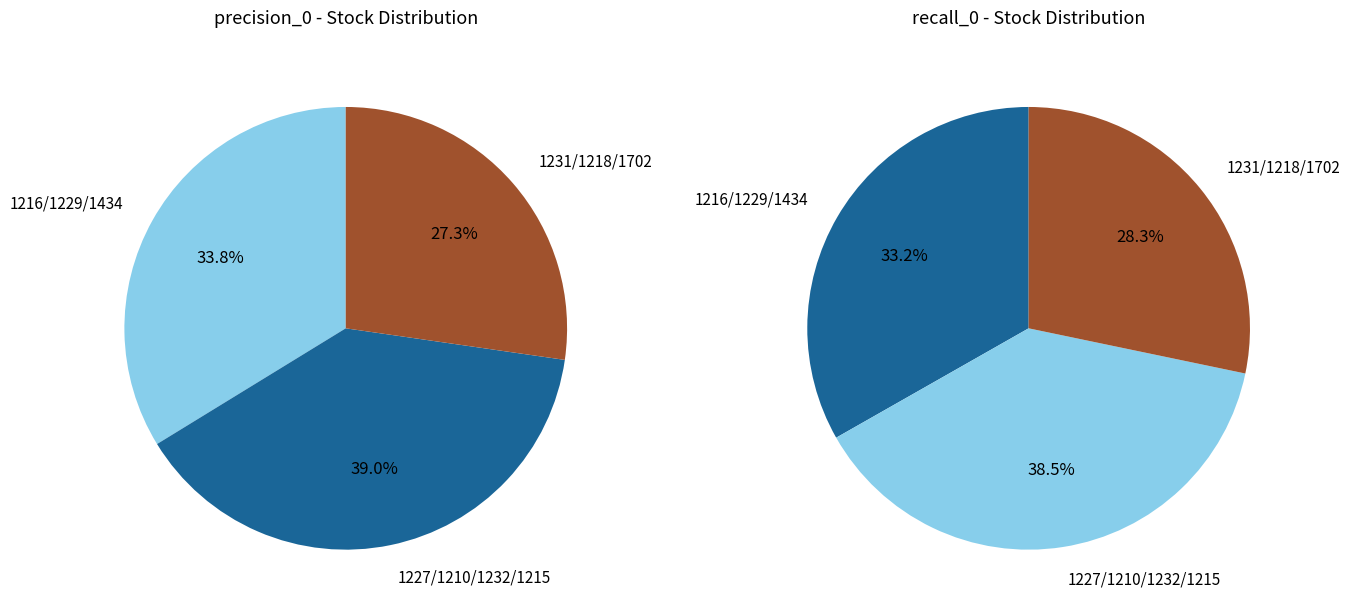

Combined, what portion of the pie is 1216 and 1215?

20.7%